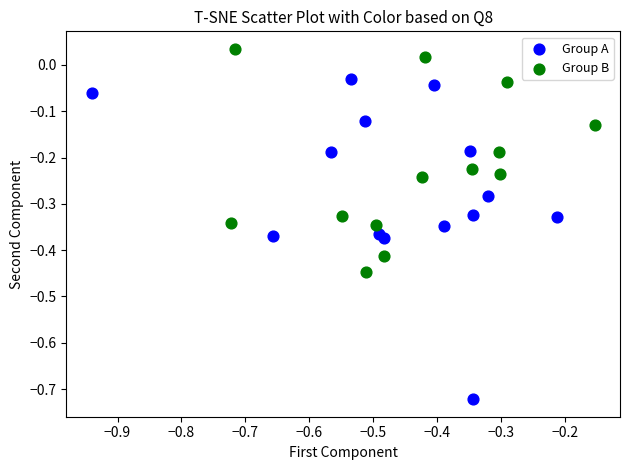

Which series has the widest spread of Y values?

Group A